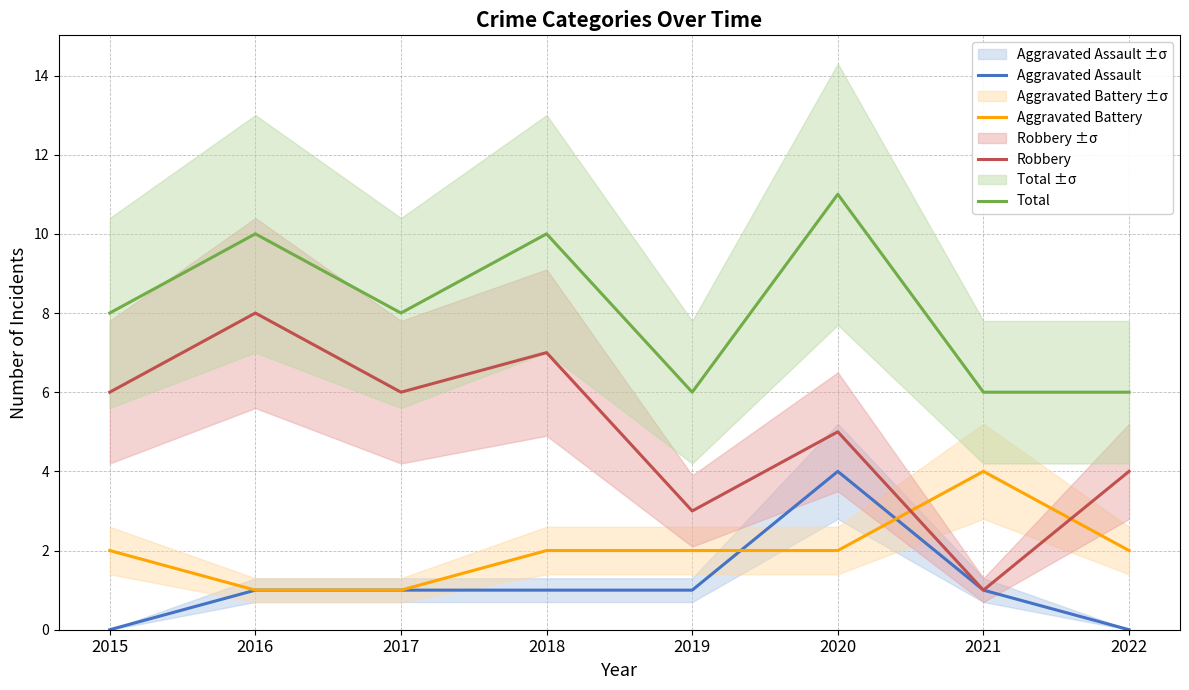

Which series changed the most between 2017 and 2020?

Aggravated Assault